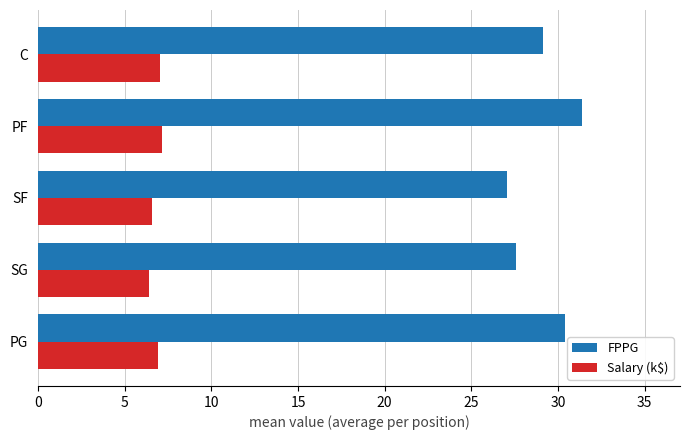

Is it true that FPPG equals 29.1 at C?

True